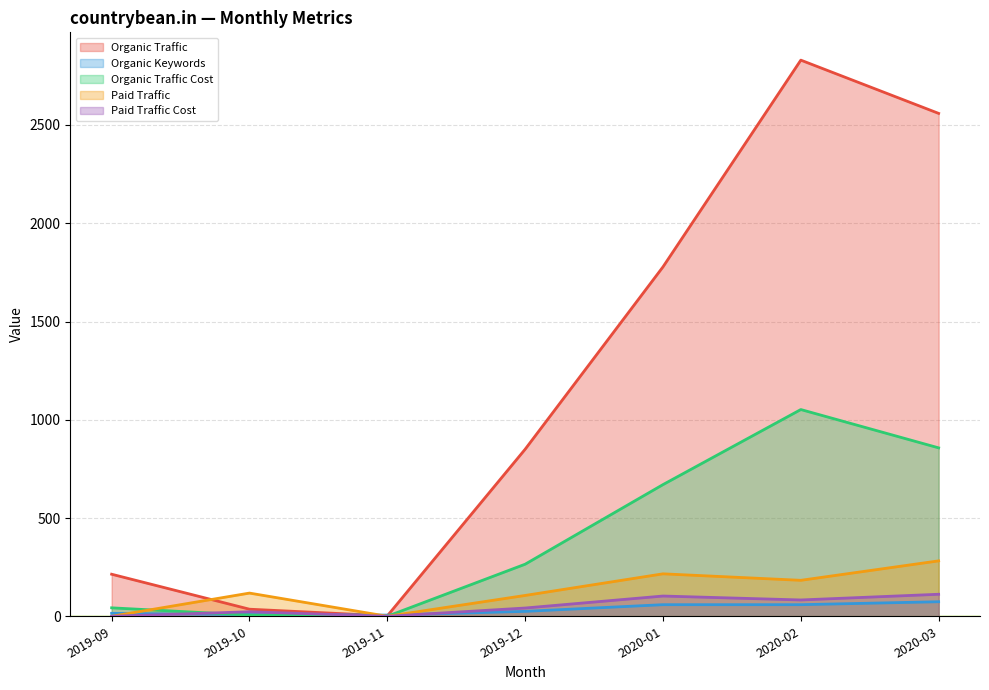

At 2019-09, list the series in order from smallest to largest.

Paid Traffic, Paid Traffic Cost, Organic Keywords, Organic Traffic Cost, Organic Traffic